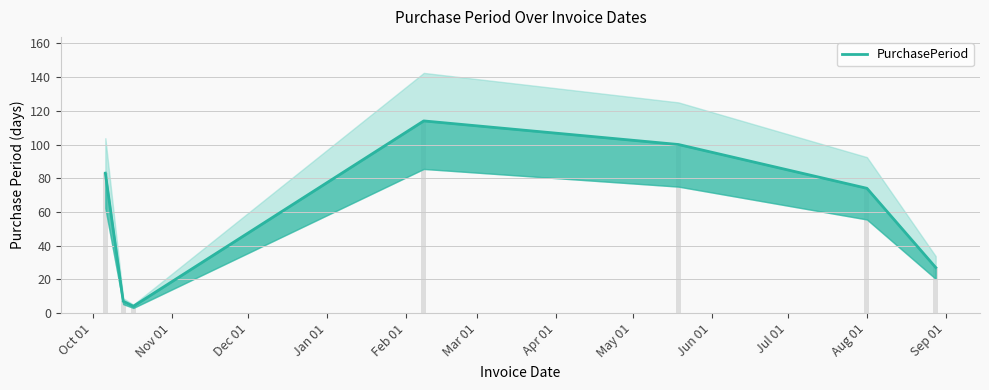

Between Oct 01 and Jan 01, which is larger?

Jan 01